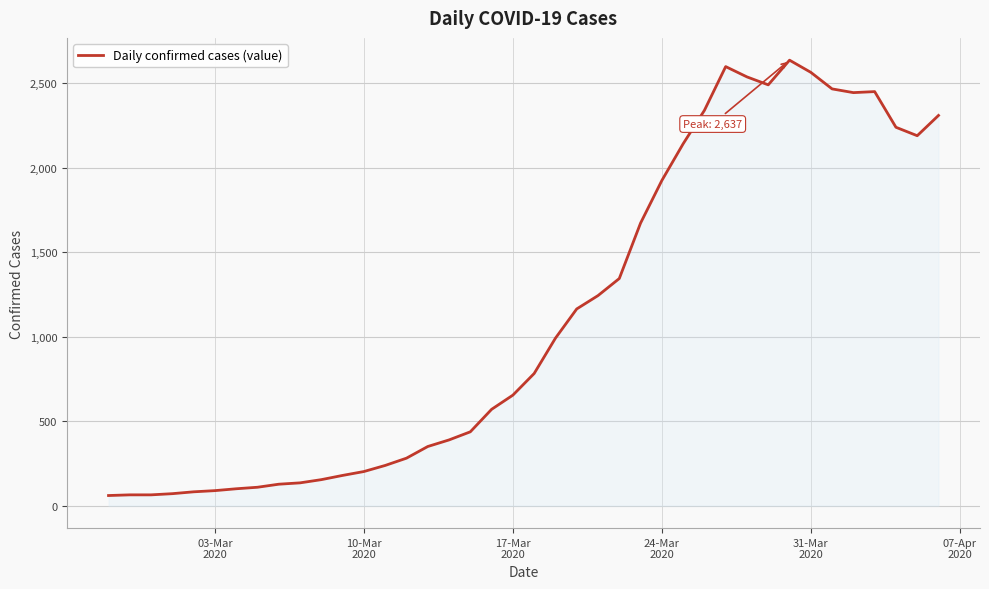

How many lines are shown in the chart?

1